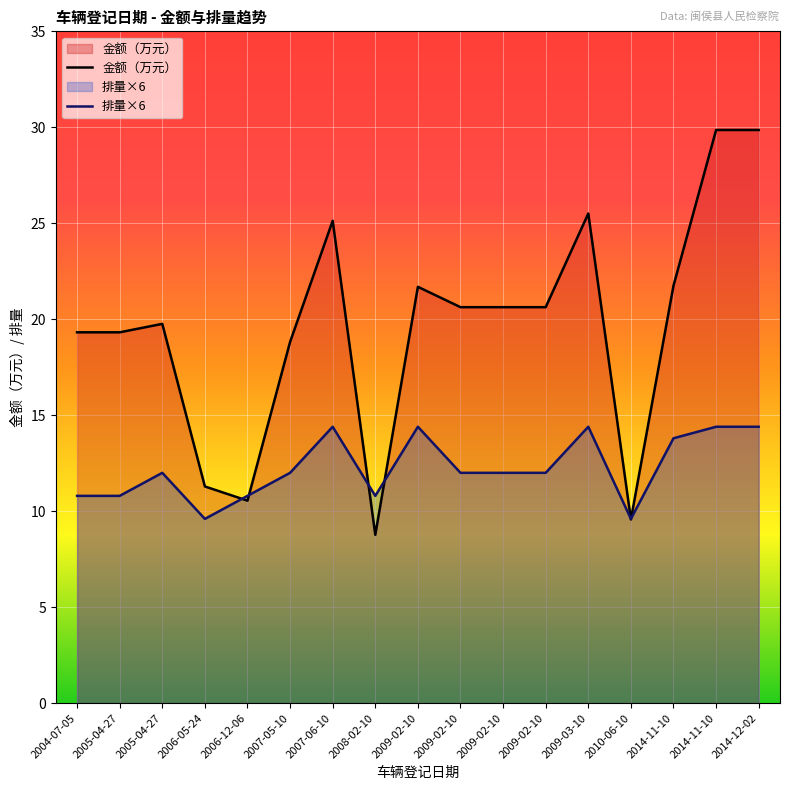

Rank the series by their average value, from highest to lowest.

金额（万元）, 排量×6